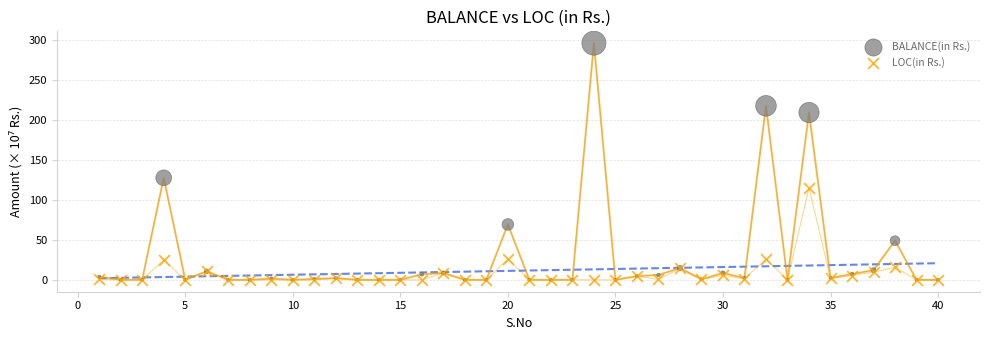

In the BALANCE(in Rs.) series, what Y value is closest to 147?

127.6